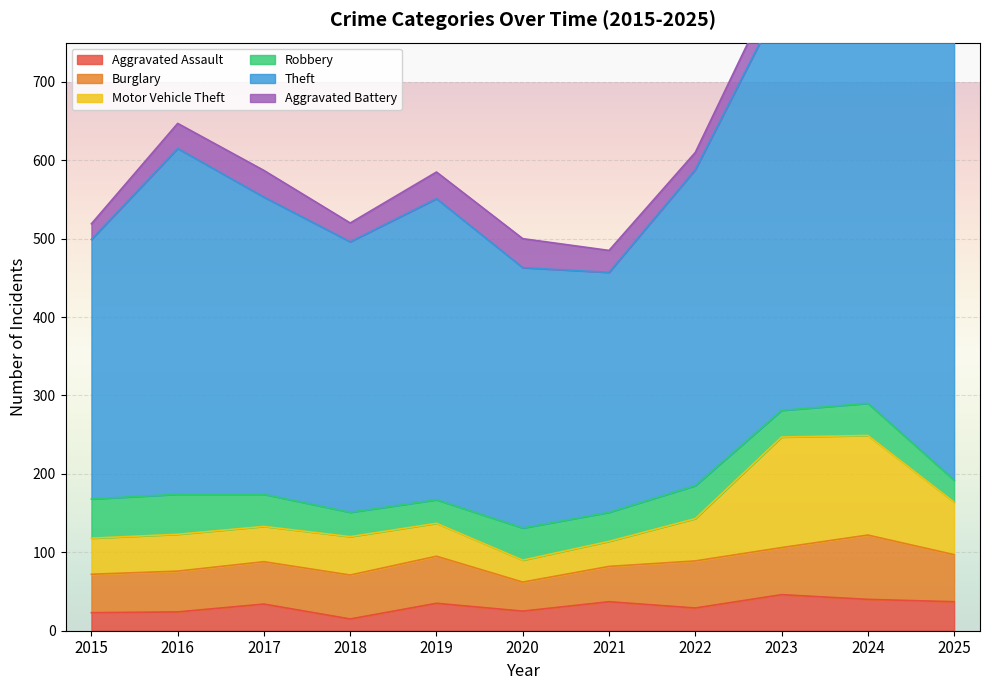

Reading left to right, transcribe all the data shown in this chart.

Aggravated Assault: 23	24	34	15	35	25	37	29	46	40	37
Burglary: 49	52	54	56	60	37	45	60	60	82	60
Motor Vehicle Theft: 46	47	45	49	42	28	32	54	141	127	67
Robbery: 50	51	41	31	30	41	37	42	34	41	28
Theft: 331	441	379	345	384	332	306	403	523	557	570
Aggravated Battery: 20	32	34	24	34	37	28	22	35	50	31